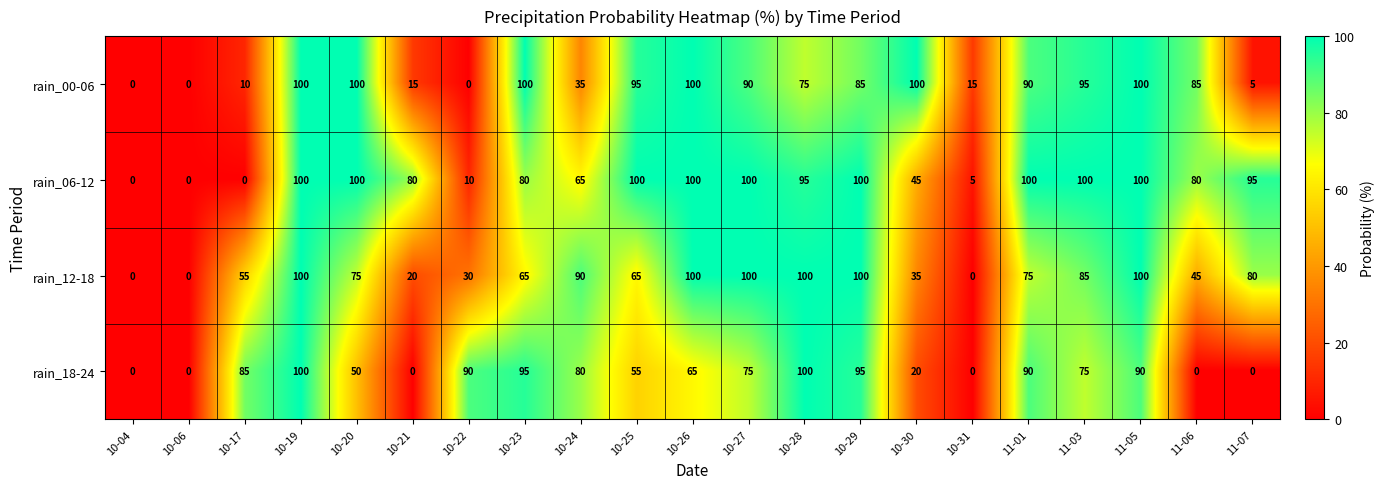

At which category is the sum across all series the highest?

10-19